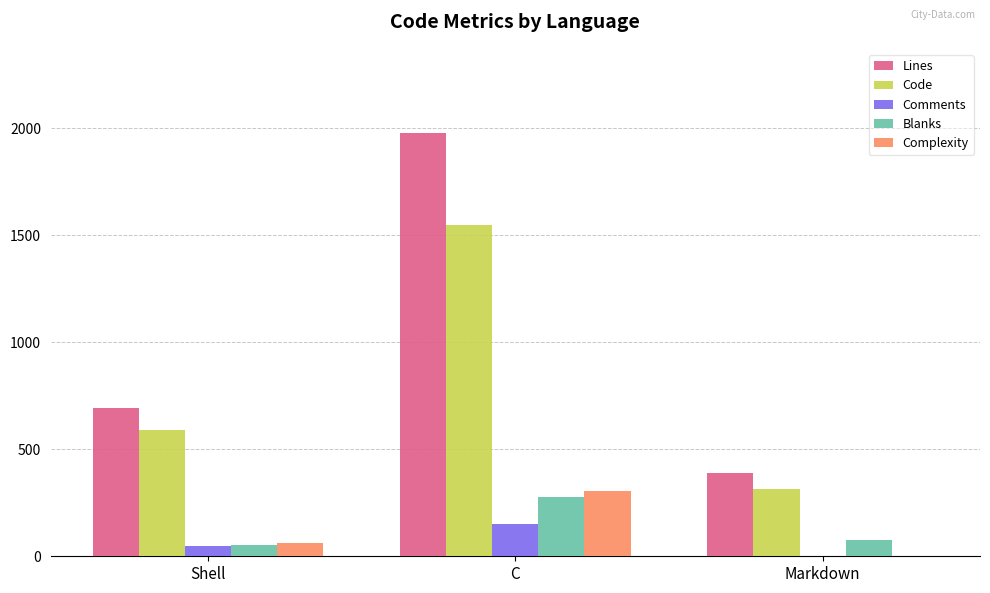

At which category is the sum across all series the highest?

C